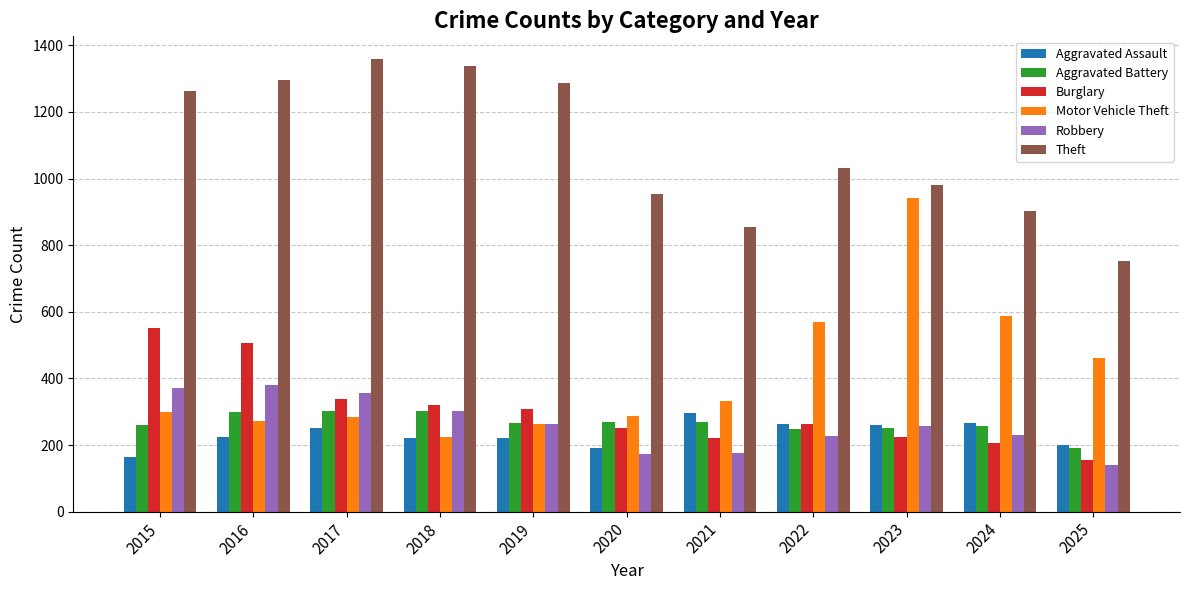

What value does the Robbery series have at 2020?

174